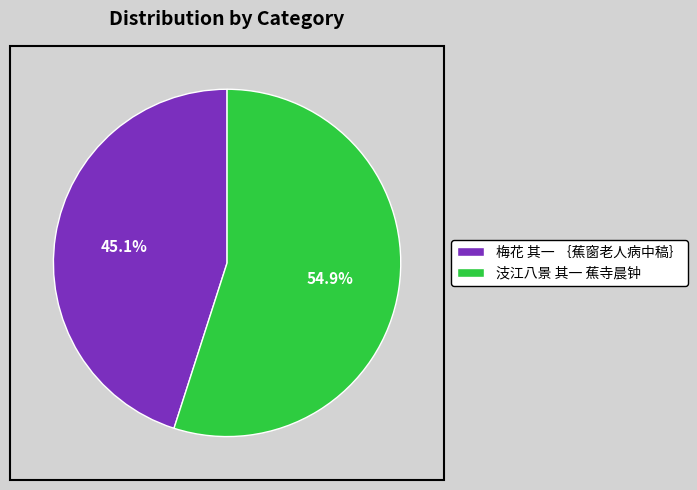

To the nearest percent, what is the difference between the largest and smallest slice percentages?

10%